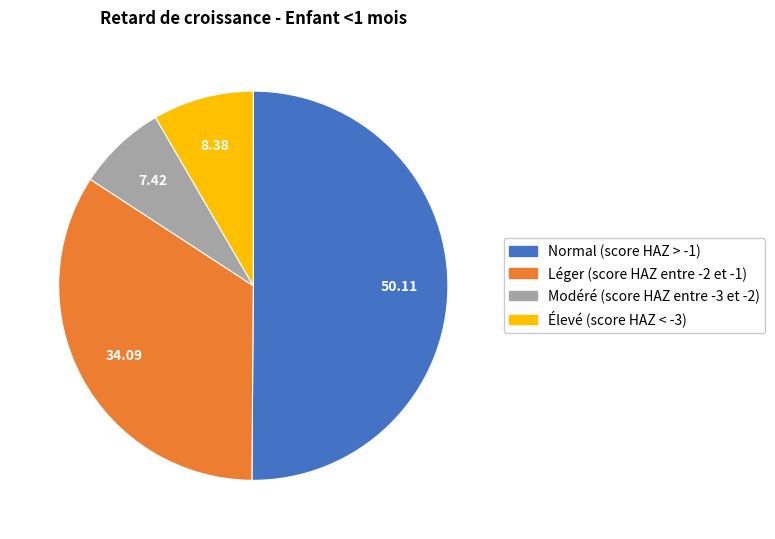

Which has a higher value, Normal (score HAZ > -1) or Élevé (score HAZ < -3)?

Normal (score HAZ > -1)